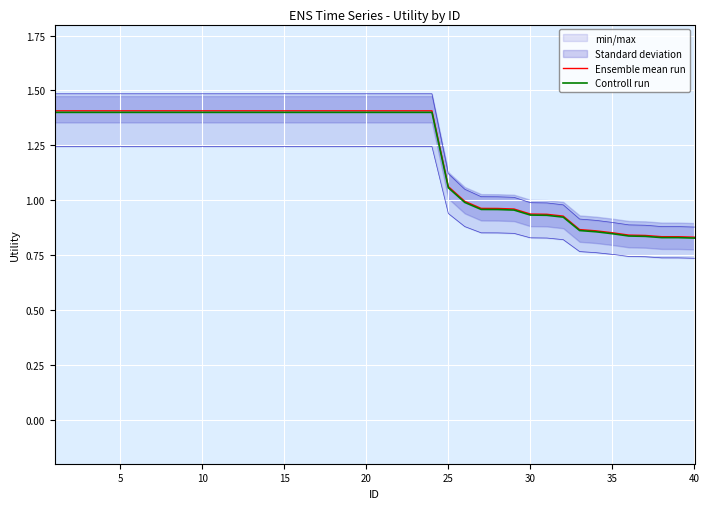

Does the chart display data point markers on the line(s)?

No